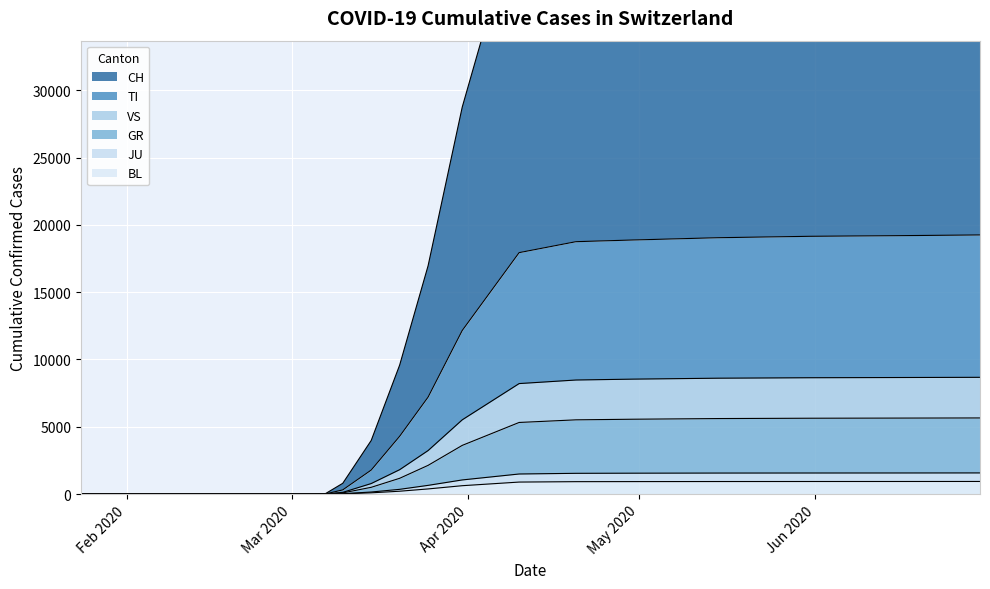

At which category is the sum across all series the highest?

2020-06-30